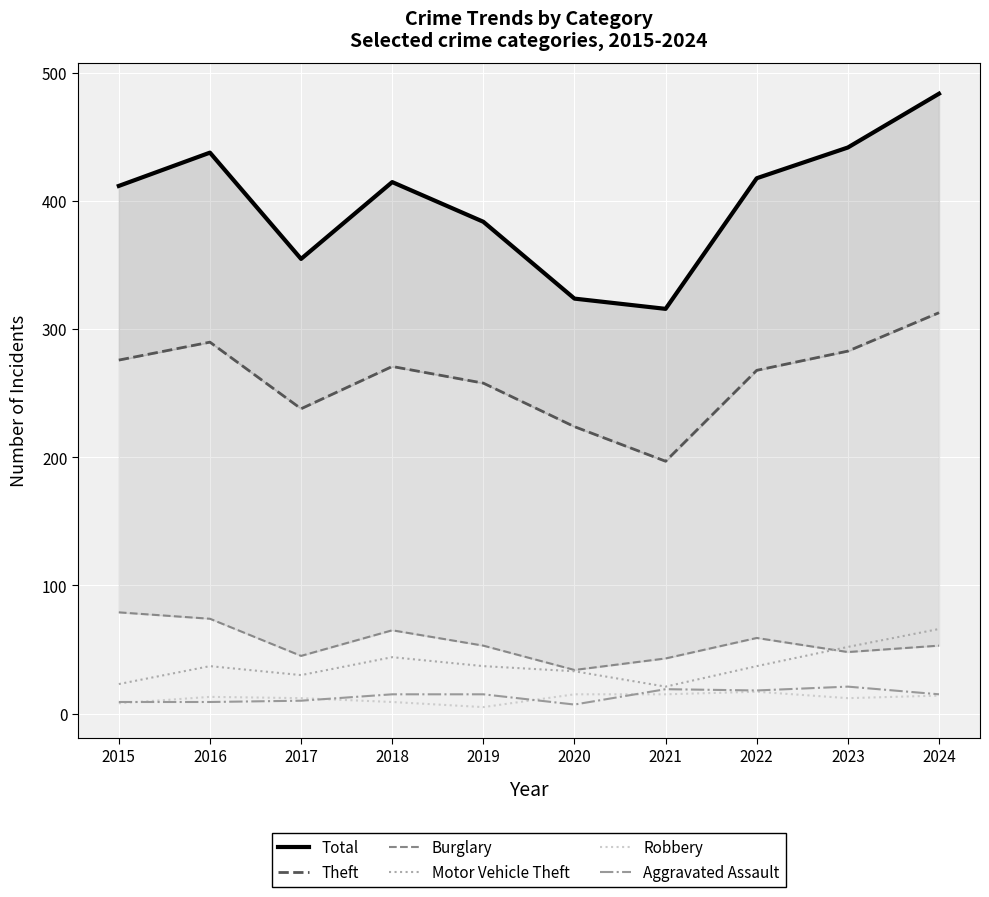

Which series has the largest range (max minus min)?

Total